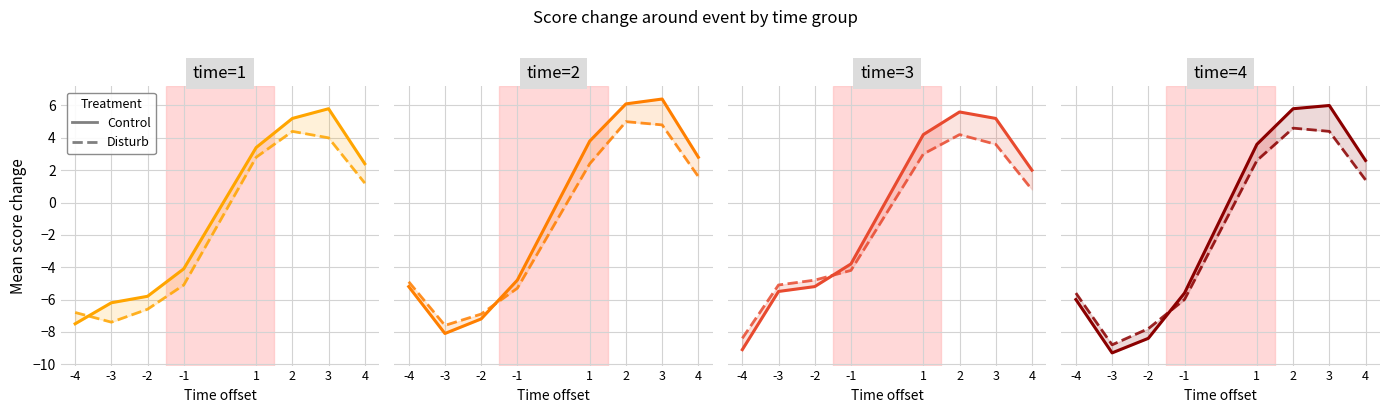

How many positive values does the Control series have?

4